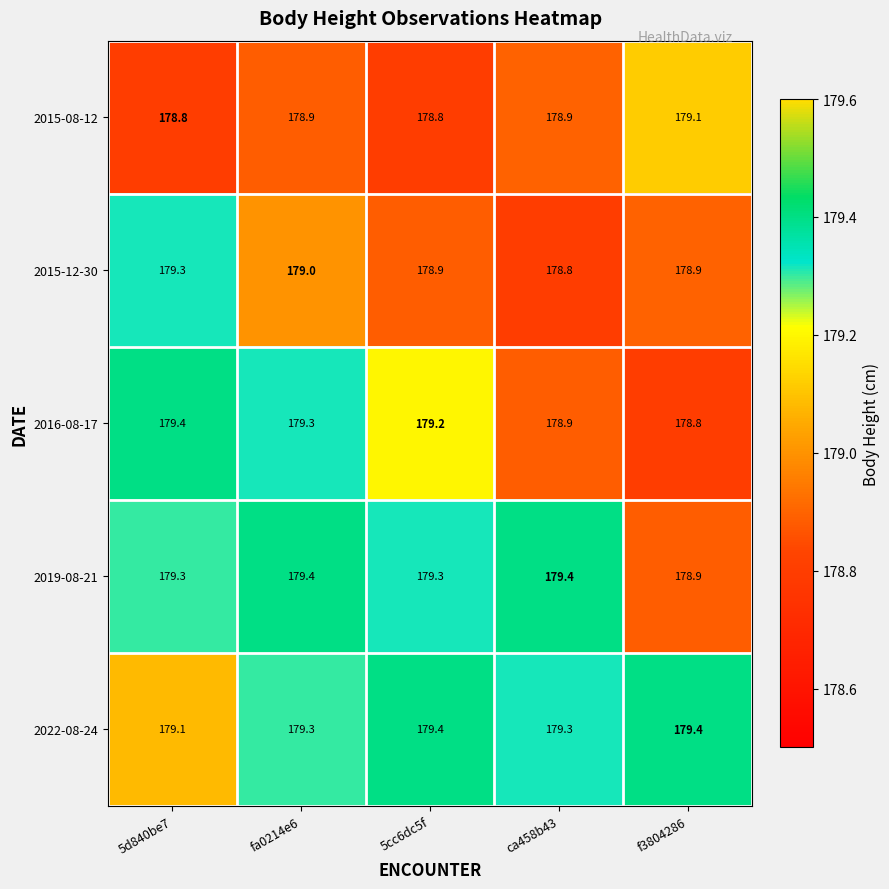

What is the spread (max minus min) of values at 5d840be7?

0.6